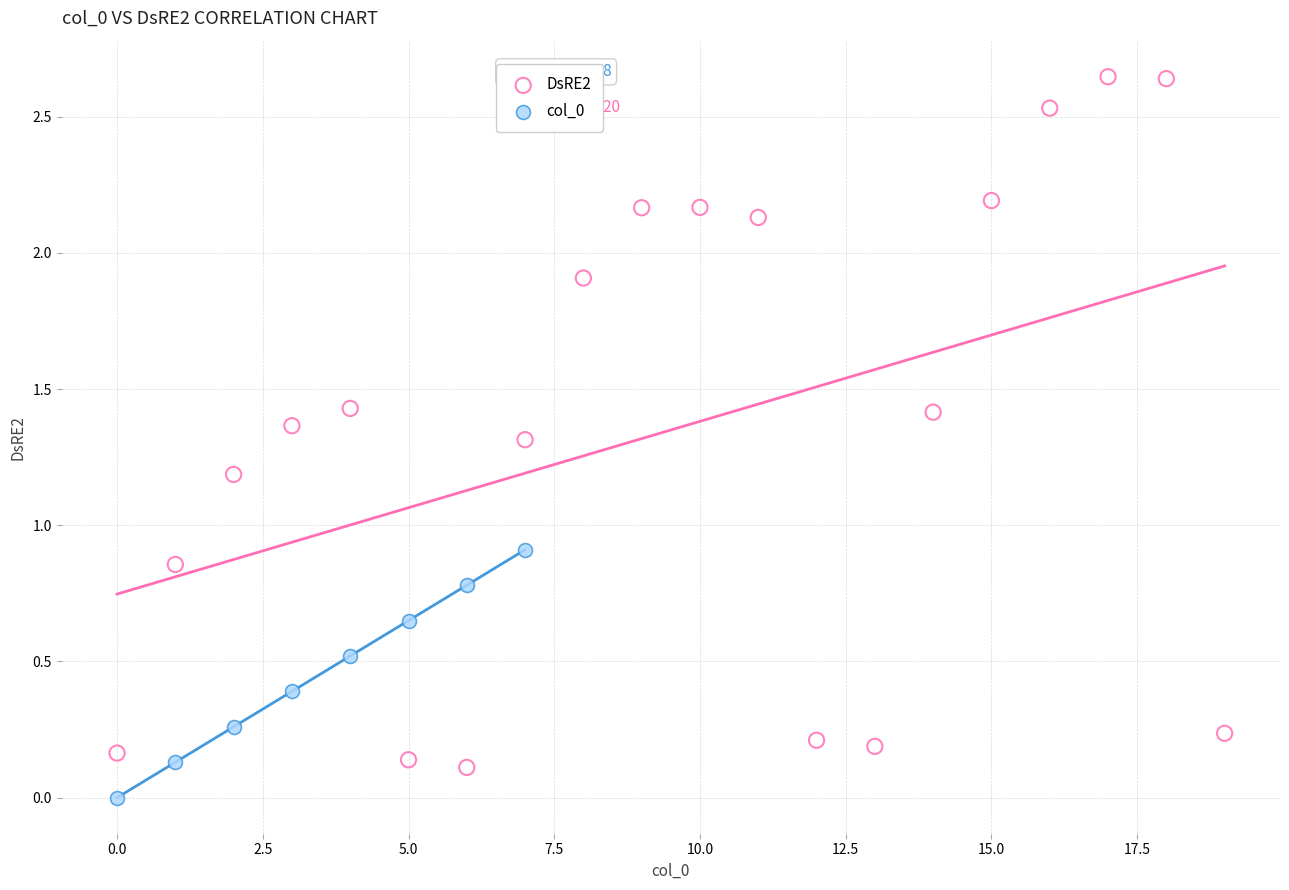

Which series reaches the maximum Y coordinate?

DsRE2